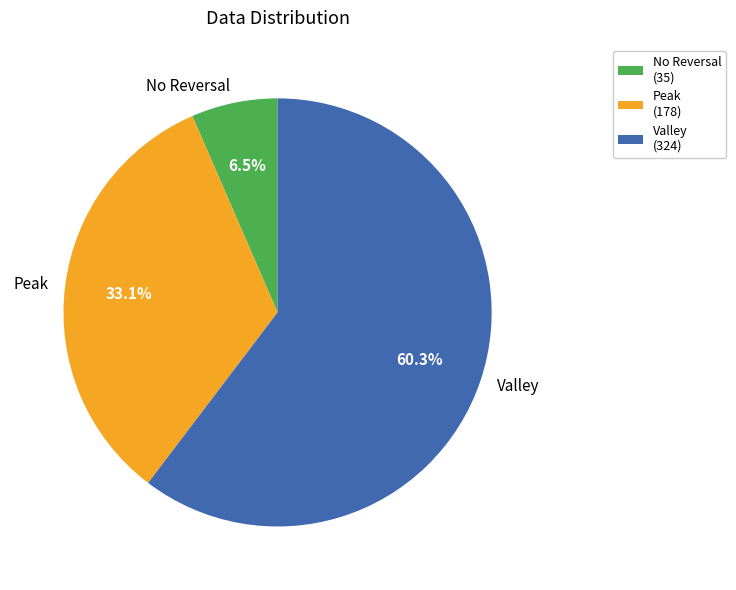

Count the number of slices in the pie.

3